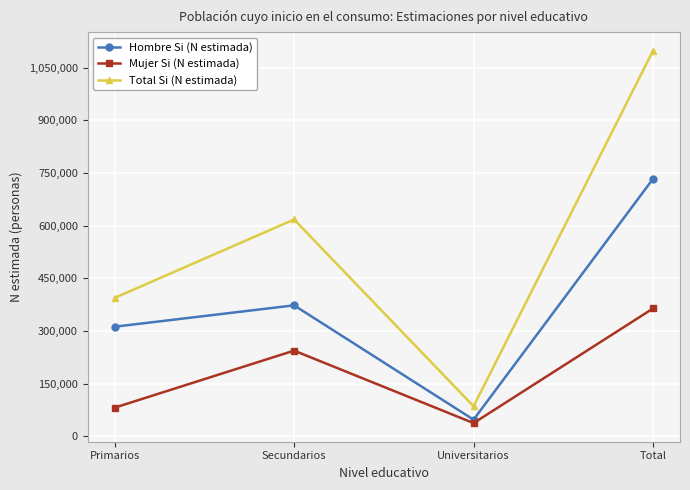

What is the difference between the second highest and second lowest values in the Total Si (N estimada) series?

223264